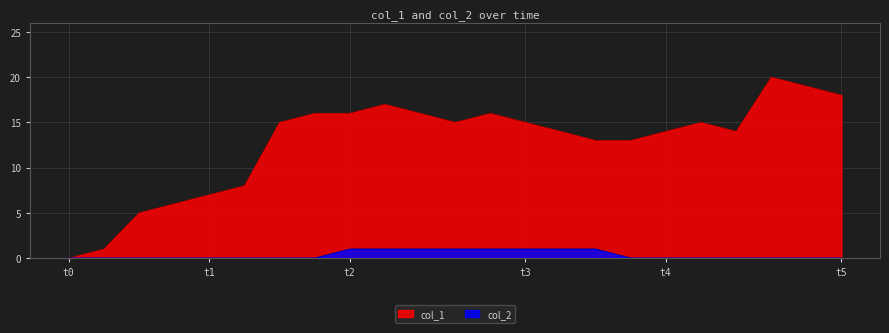

What is the difference between the col_2 values at 1597957558 and 1597457129?

1